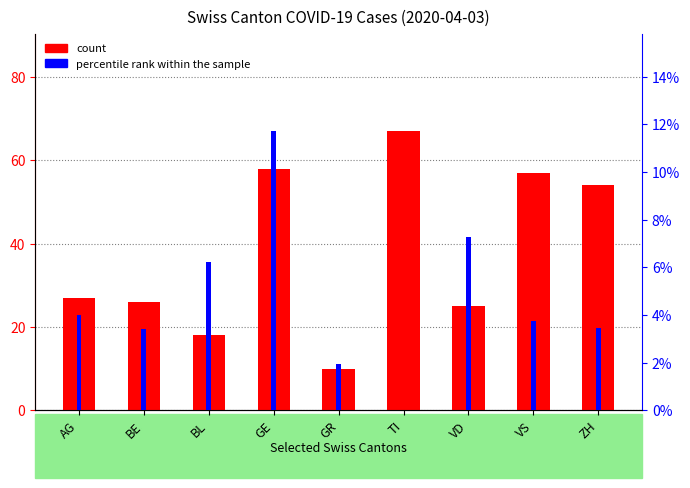

Does the chart contain any negative values?

No